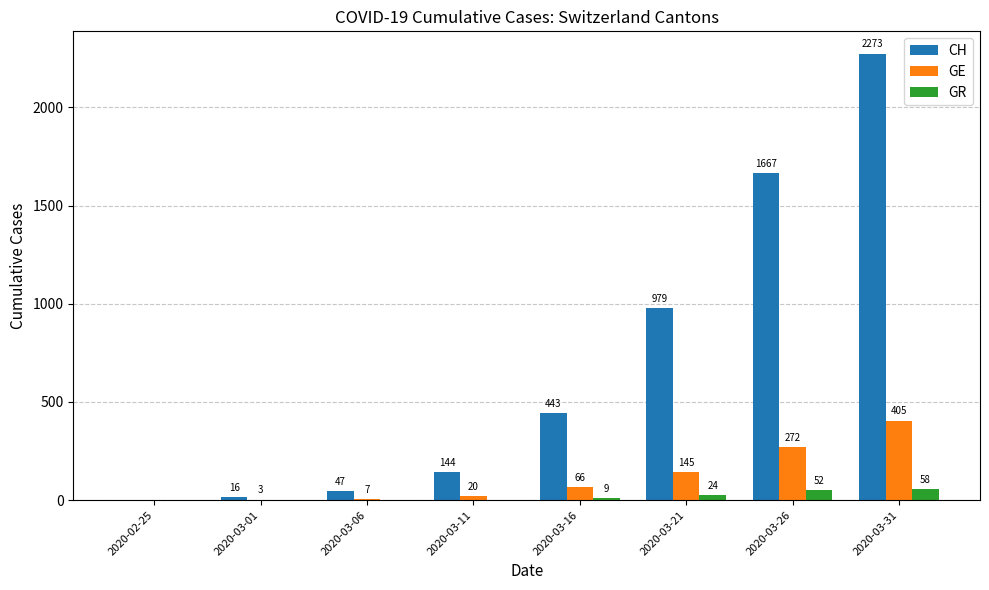

Reading left to right, list all the values displayed in this chart.

CH: 2020-02-25=0	2020-03-01=16	2020-03-06=47	2020-03-11=144	2020-03-16=443	2020-03-21=979	2020-03-26=1667	2020-03-31=2273
GE: 2020-02-25=0	2020-03-01=3	2020-03-06=7	2020-03-11=20	2020-03-16=66	2020-03-21=145	2020-03-26=272	2020-03-31=405
GR: 2020-02-25=0	2020-03-01=0	2020-03-06=0	2020-03-11=0	2020-03-16=9	2020-03-21=24	2020-03-26=52	2020-03-31=58